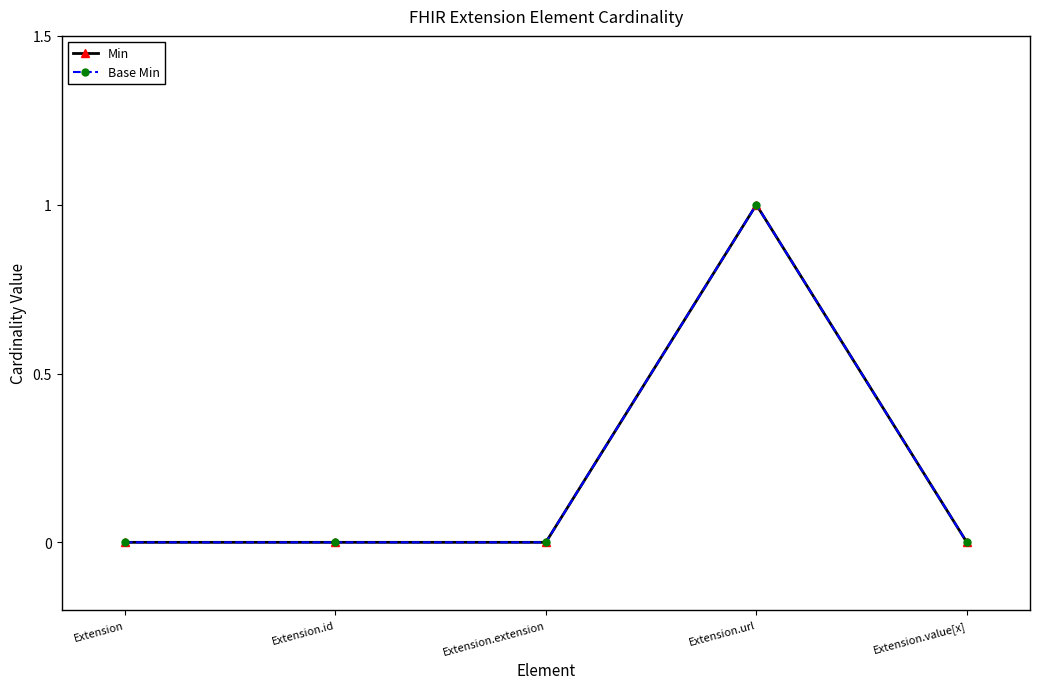

Rank the categories by Base Min value from lowest to highest.

Extension, Extension.id, Extension.extension, Extension.value[x], Extension.url